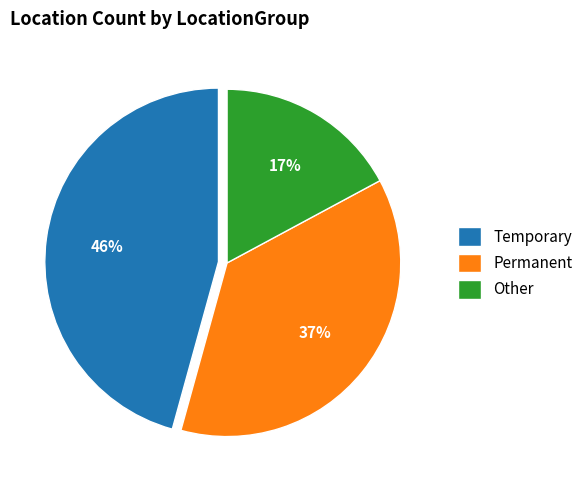

Between Other and Temporary, which is larger?

Temporary